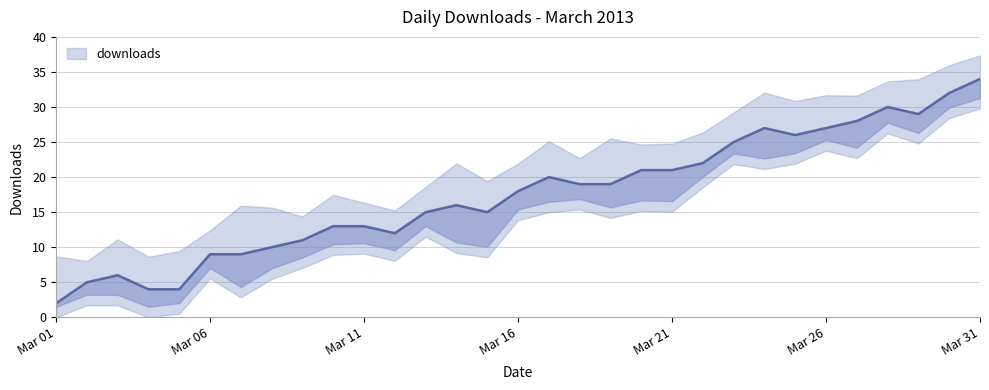

Is it true that the value at 2013-03-20 is 27?

False